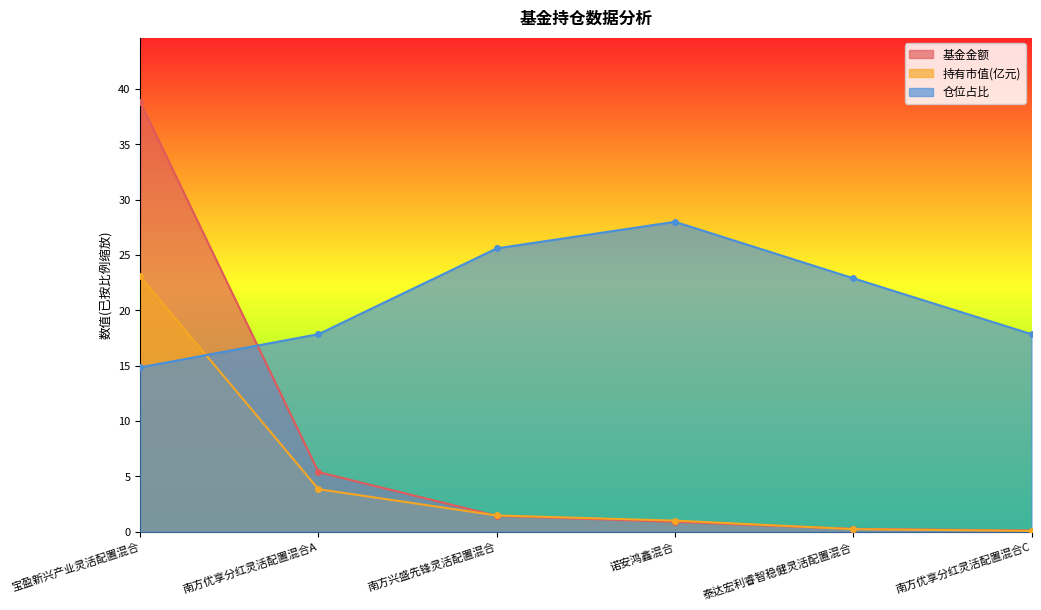

Which label corresponds to the smallest value in the chart?

南方优享分红灵活配置混合C